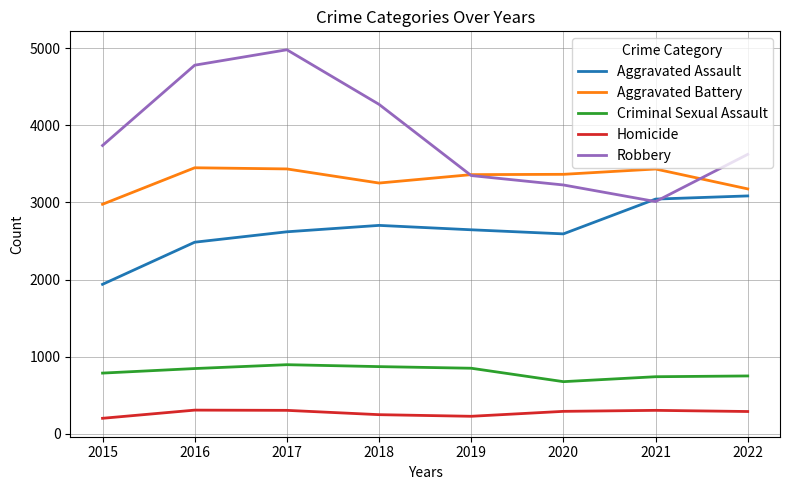

Rank the series by their maximum value, from lowest to highest.

Homicide, Criminal Sexual Assault, Aggravated Assault, Aggravated Battery, Robbery